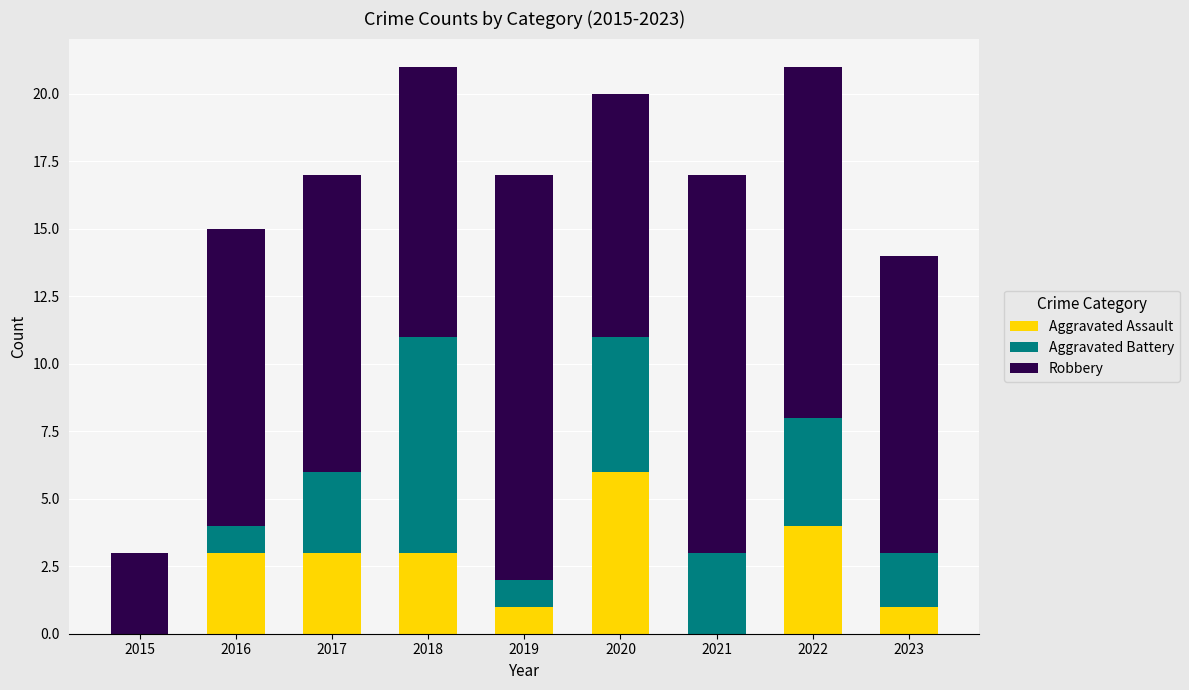

True or false: Aggravated Assault has a value of 3 at 2016.

True